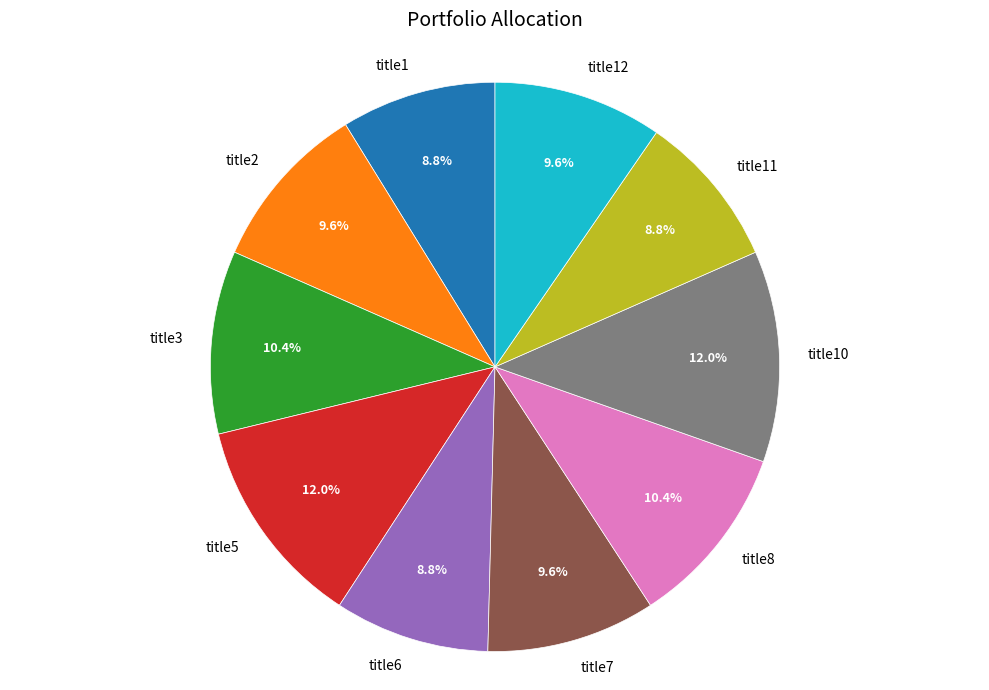

Is it true that title5 is 12% of the pie?

True